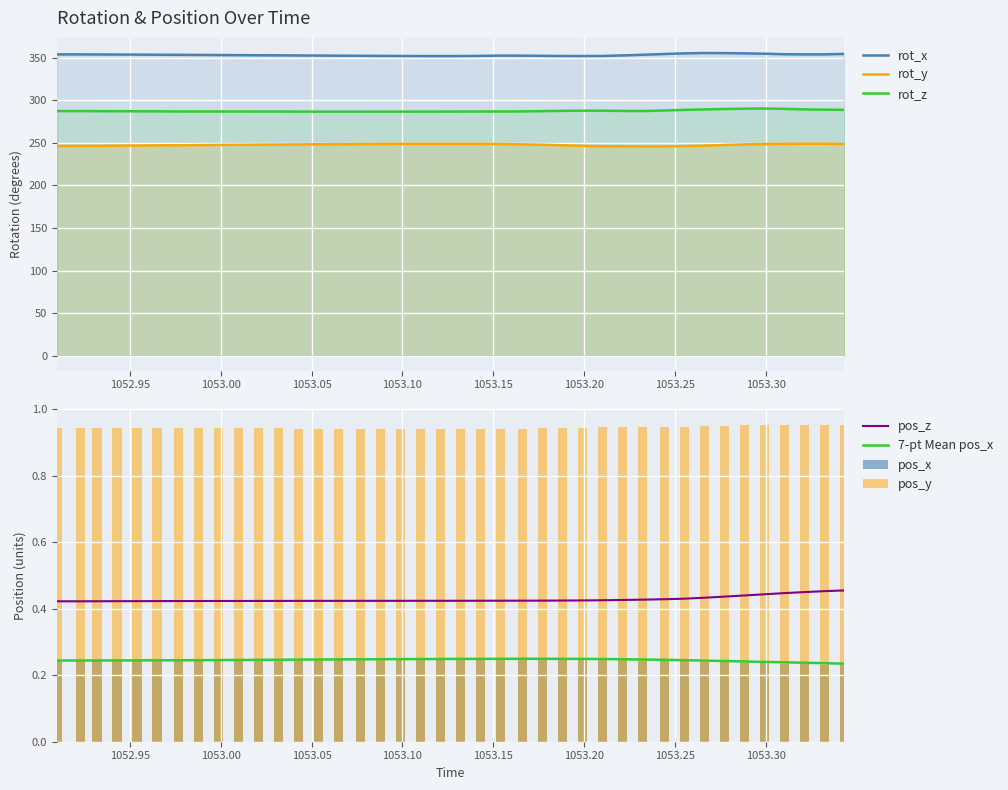

At how many categories does at least one series exceed 59?

40